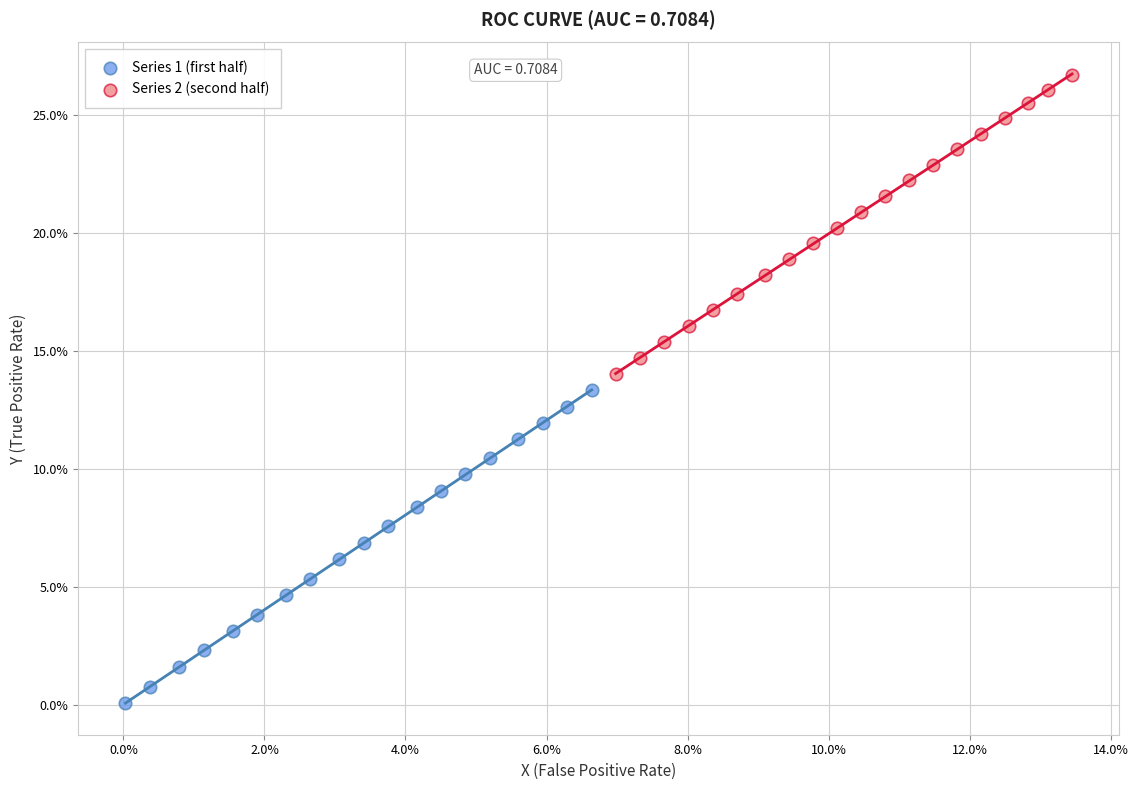

Which series has the largest Y range (max minus min)?

Series 1 (first half)